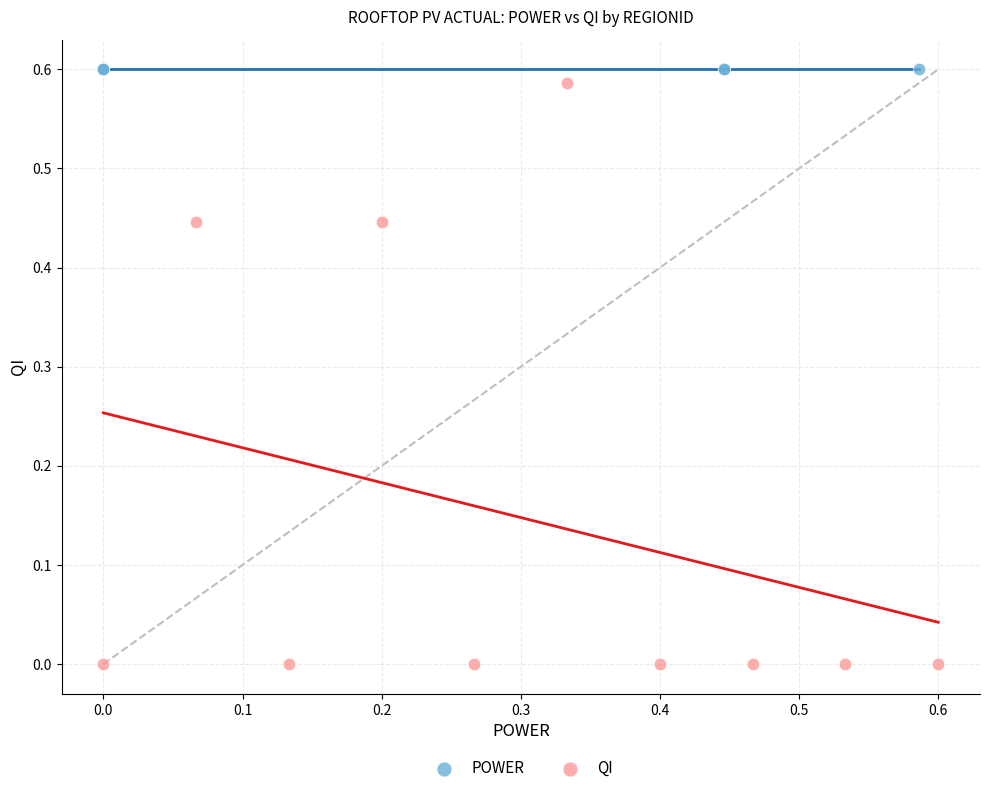

Which series reaches the minimum Y coordinate?

QI